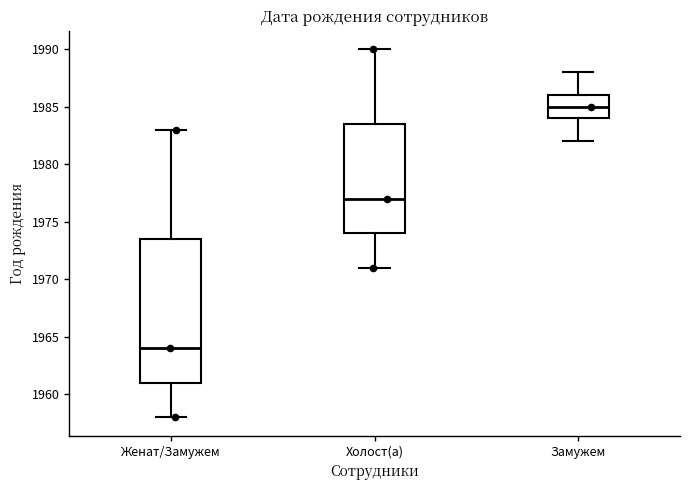

Which box's median line is the highest?

Замужем